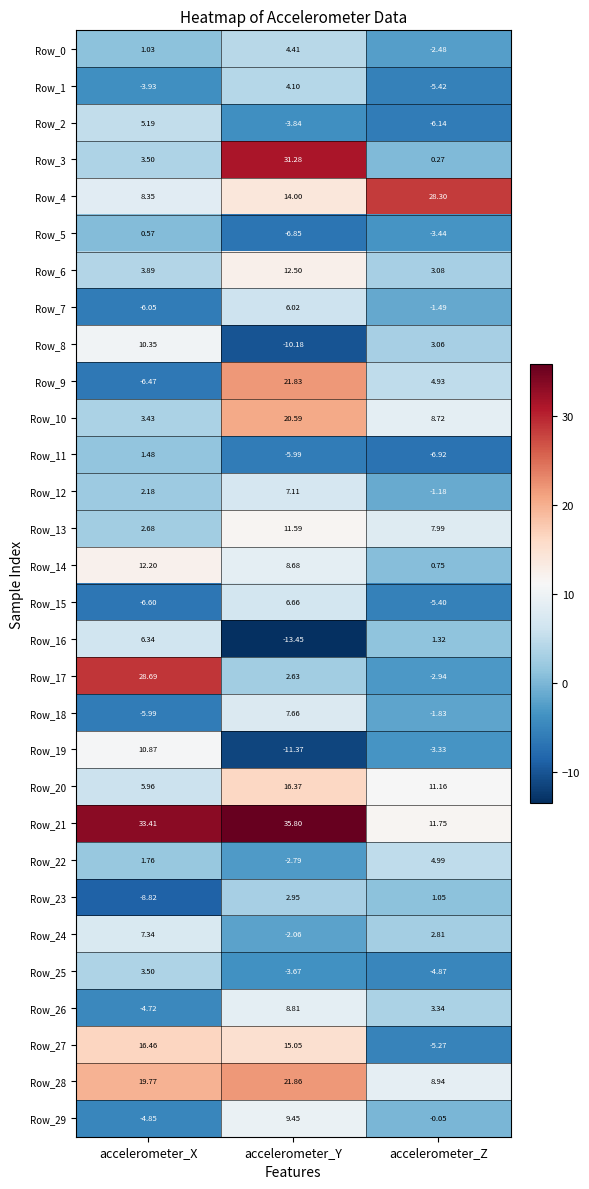

Which series changed the most between accelerometer_Y and accelerometer_Z?

Row_3